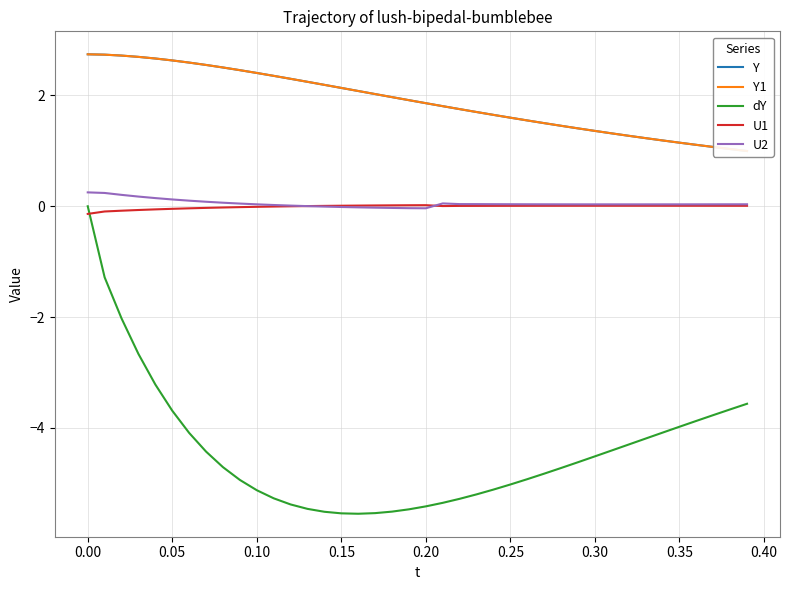

What is the difference between the second highest and second lowest values in the U2 series?

0.3